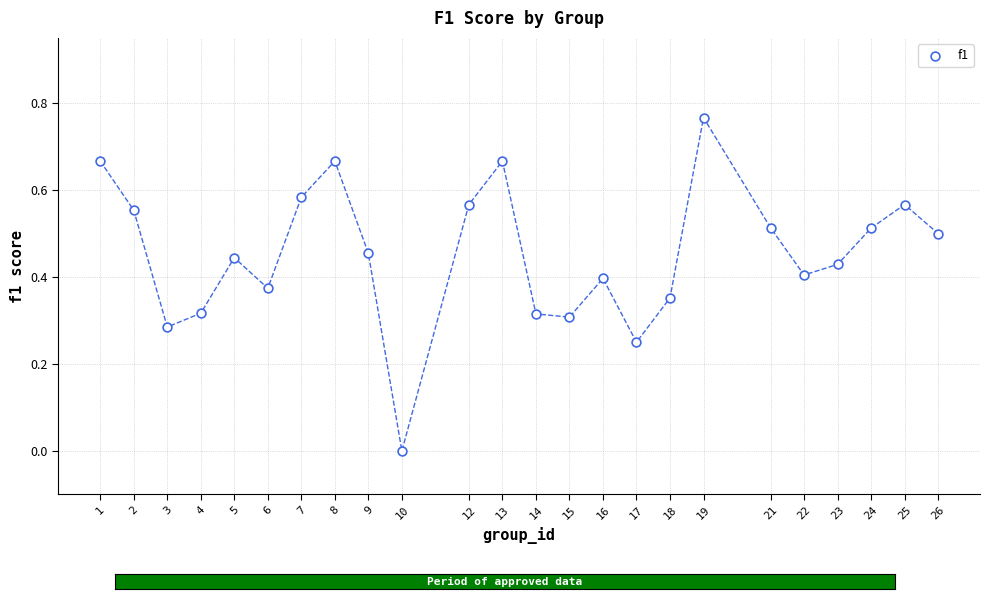

What is the range of X values (max minus min)?

25.0